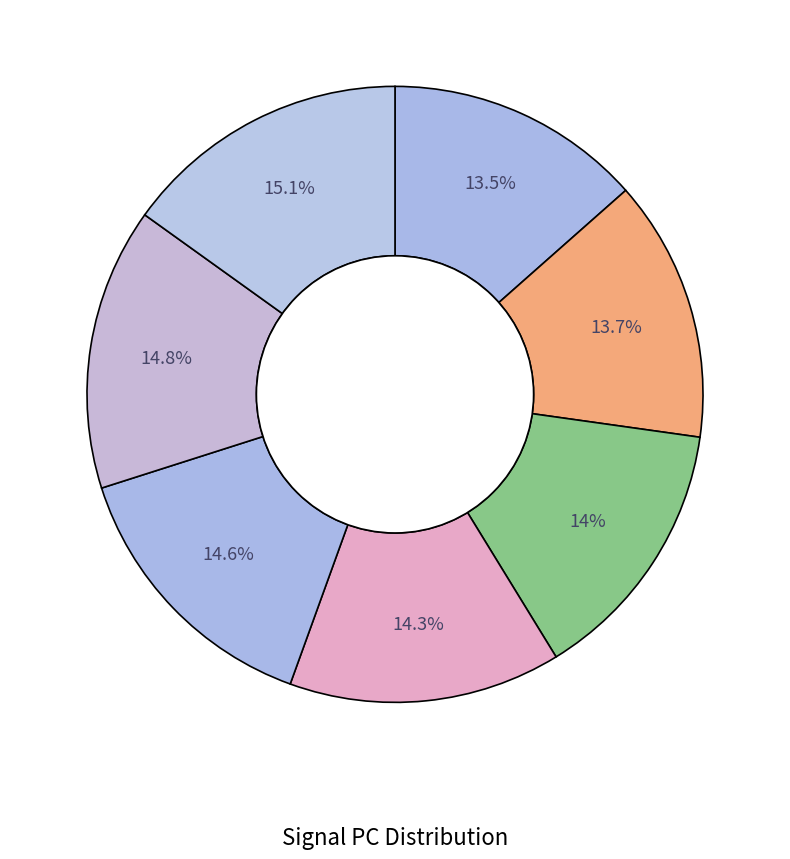

Does any single category account for the majority?

No